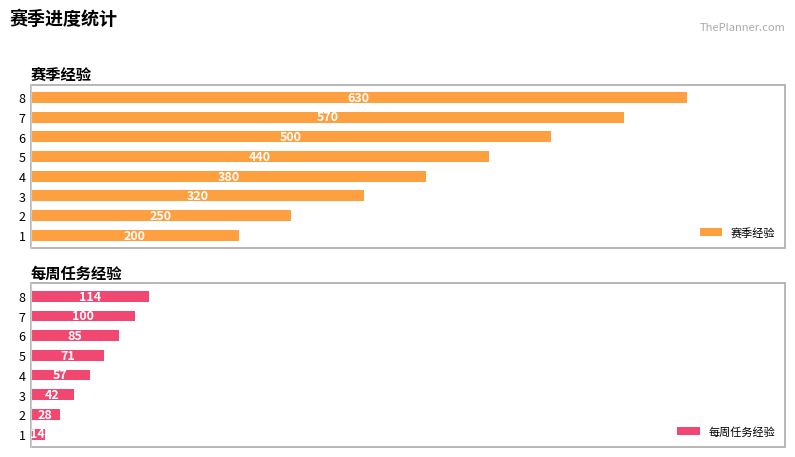

How many data points in 每周任务经验 are above 71?

3